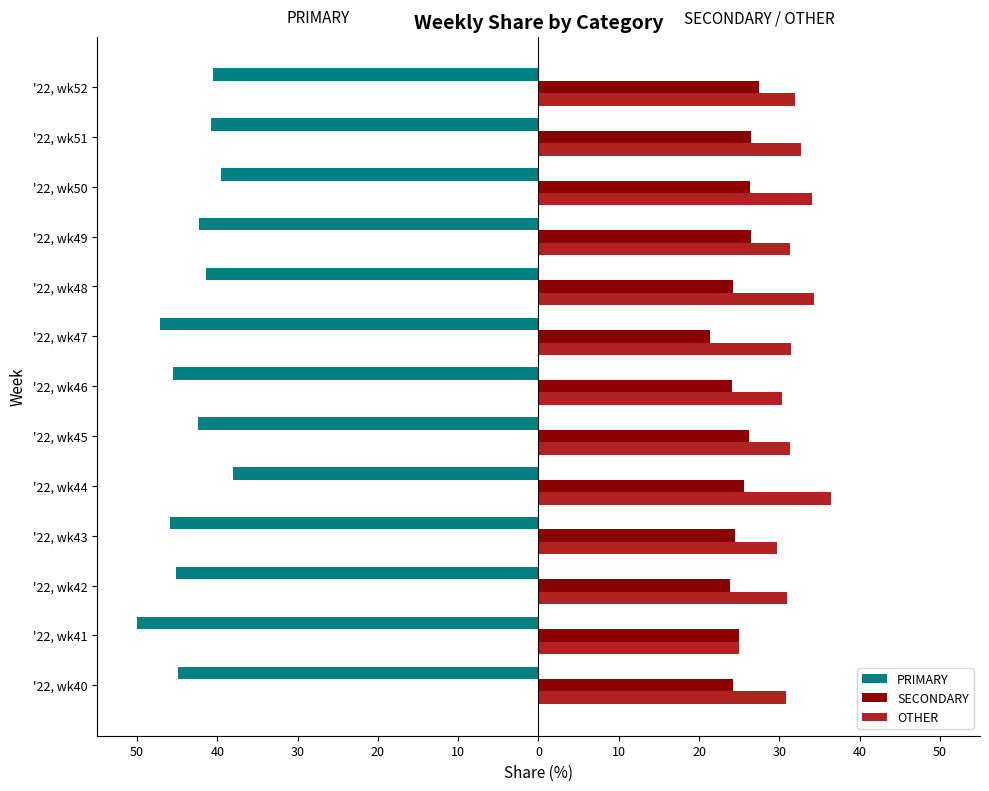

What is the sum of all OTHER values?

410.6